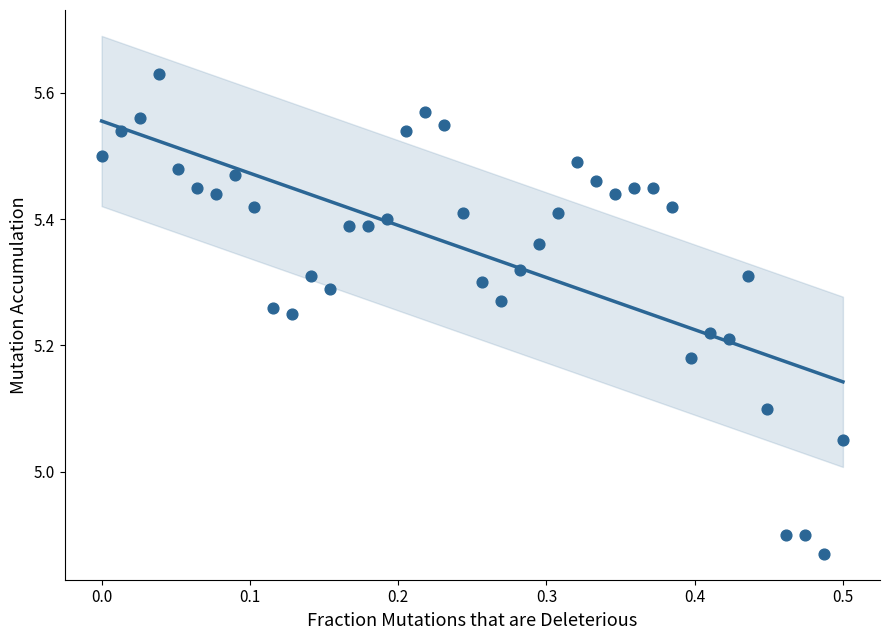

What is the range of X values (max minus min)?

0.5